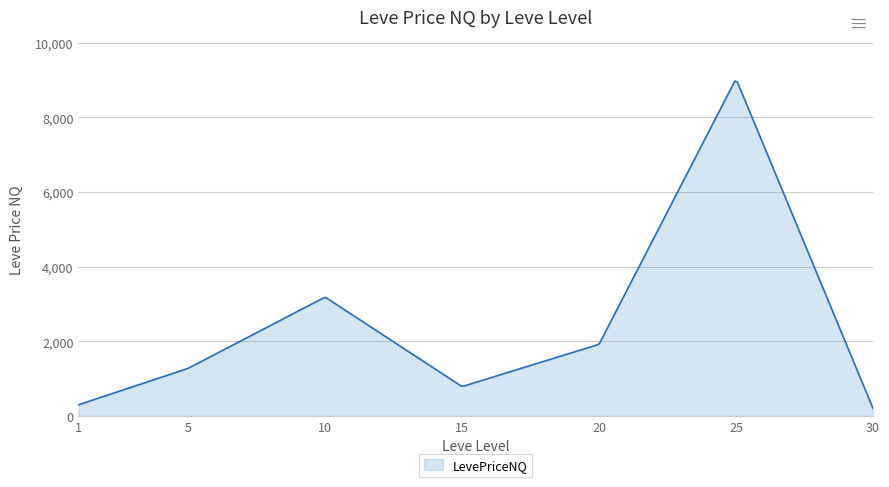

What is the smallest value displayed?

203.0